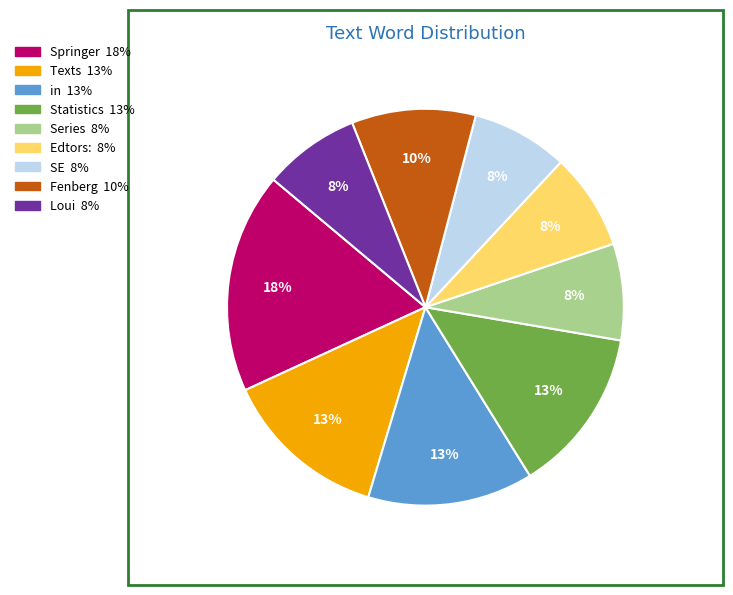

True or false: SE accounts for 8% of the total.

True